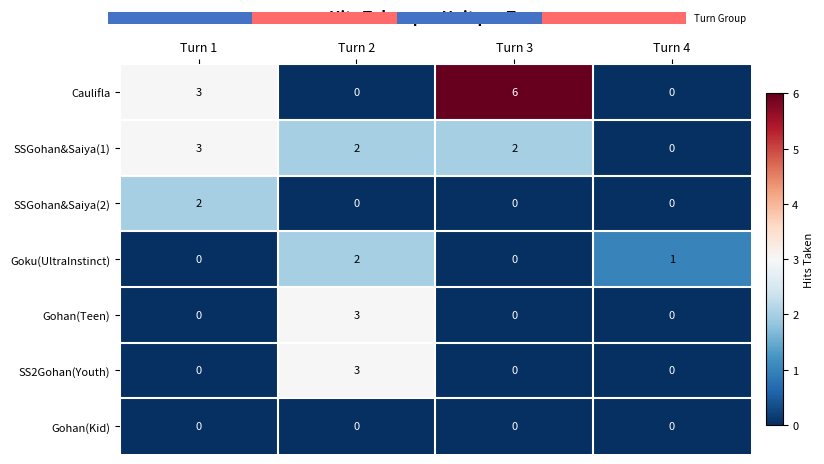

At Turn 1, list the series in order from smallest to largest.

row_3, row_4, row_5, row_6, row_2, row_0, row_1